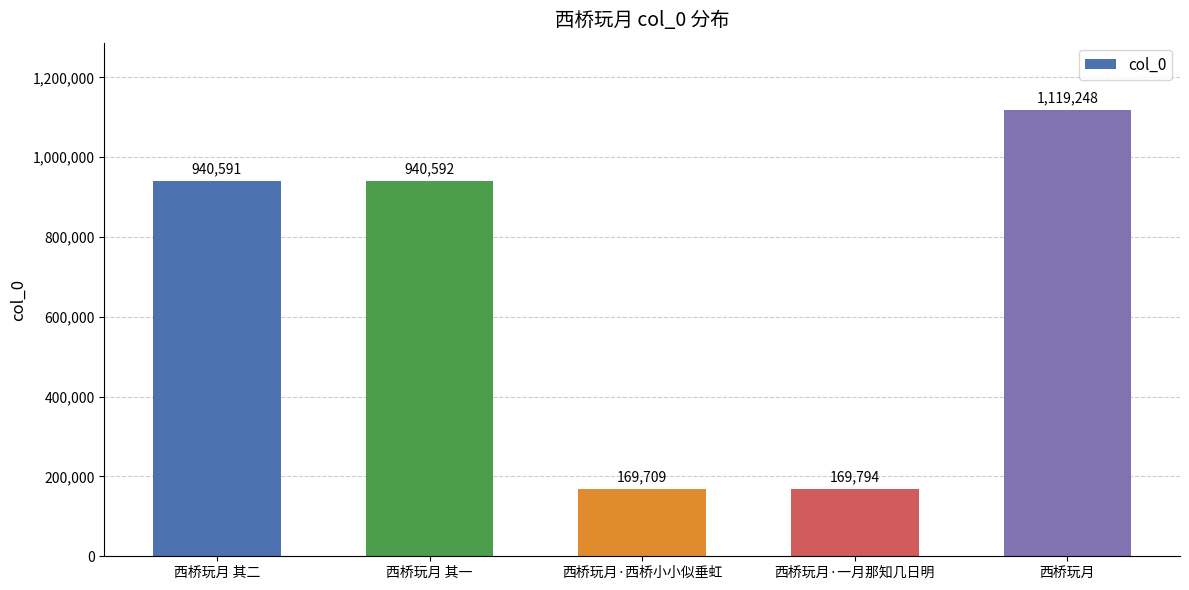

What is the label of the 5th bar from the right?

西桥玩月 其二